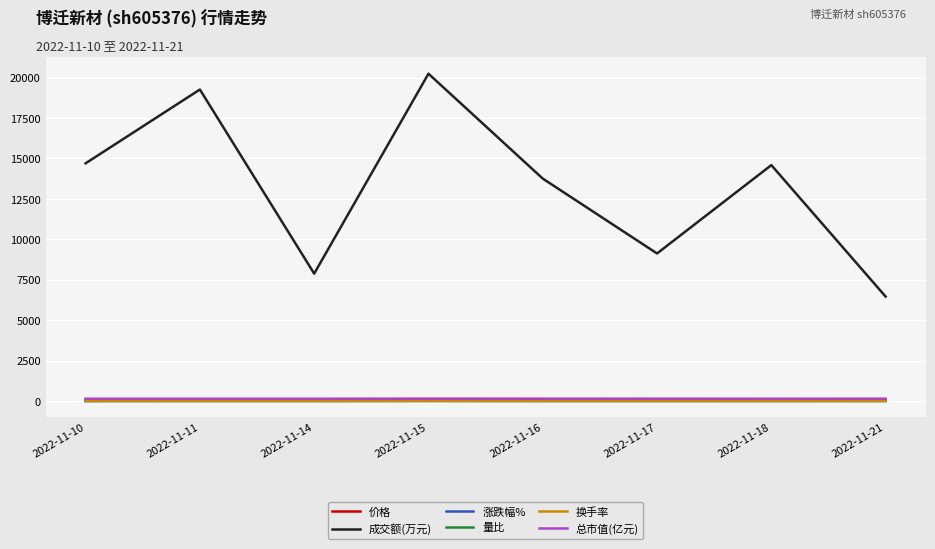

True or false: 成交额(万元) and 价格 intersect in this chart.

False